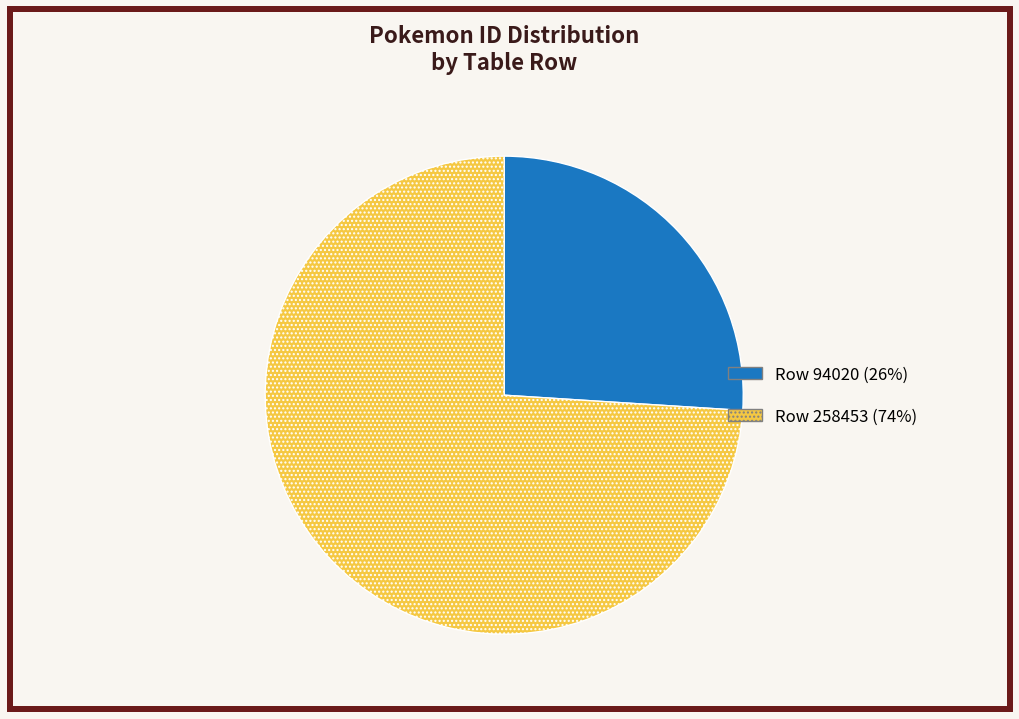

Is there a majority slice in this chart?

Yes